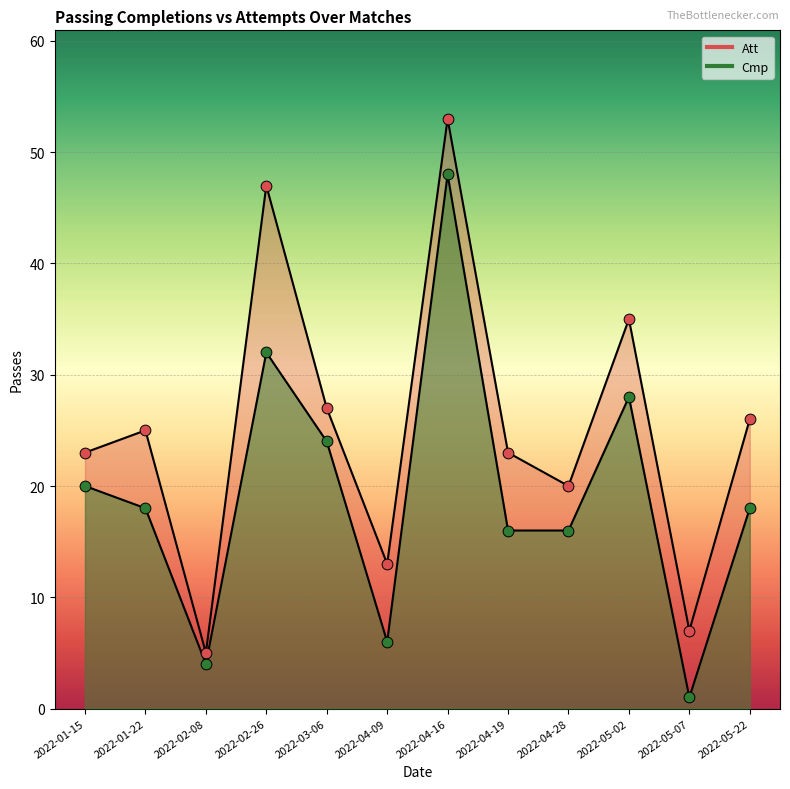

Which series contains the highest Y value?

Att